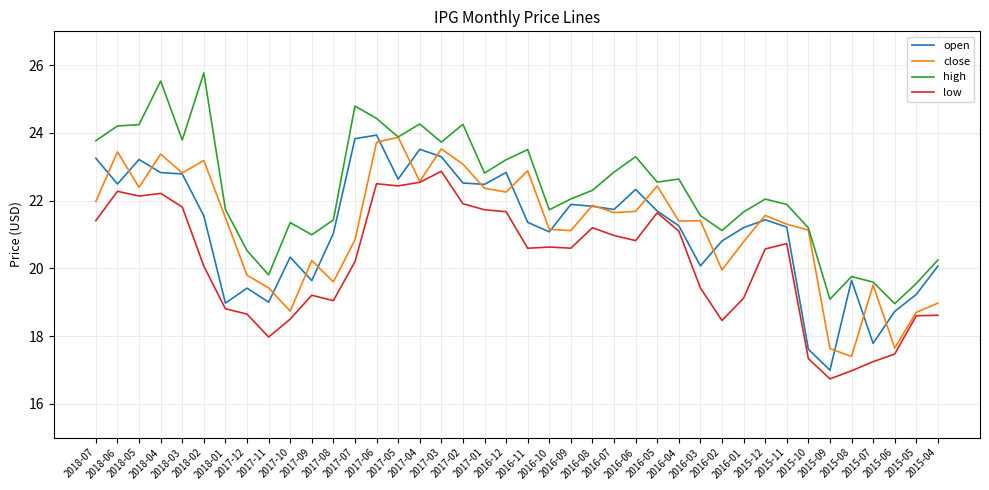

True or false: close has more than 2 interior local peaks.

True